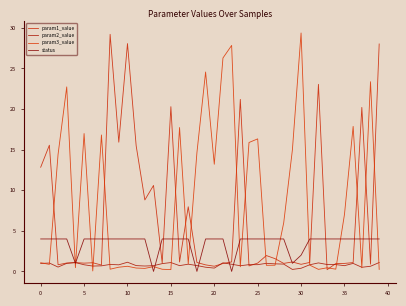

List the series in order of their peak value, highest first.

param3_value, param1_value, status, param2_value